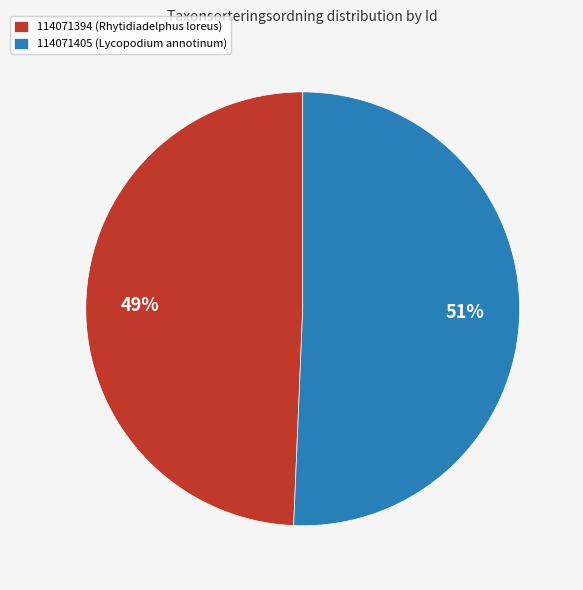

The 114071405 (Lycopodium annotinum) slice represents 51% of the pie. True or false?

True